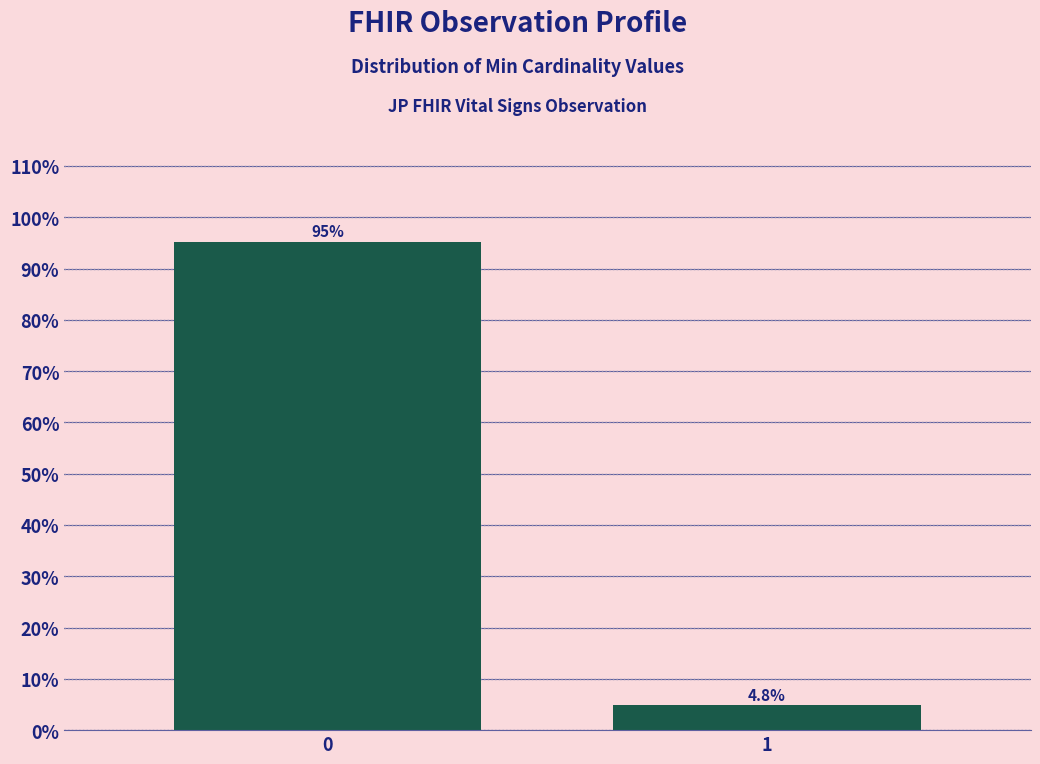

Reading left to right, list all the values displayed in this chart.

95.2	4.8